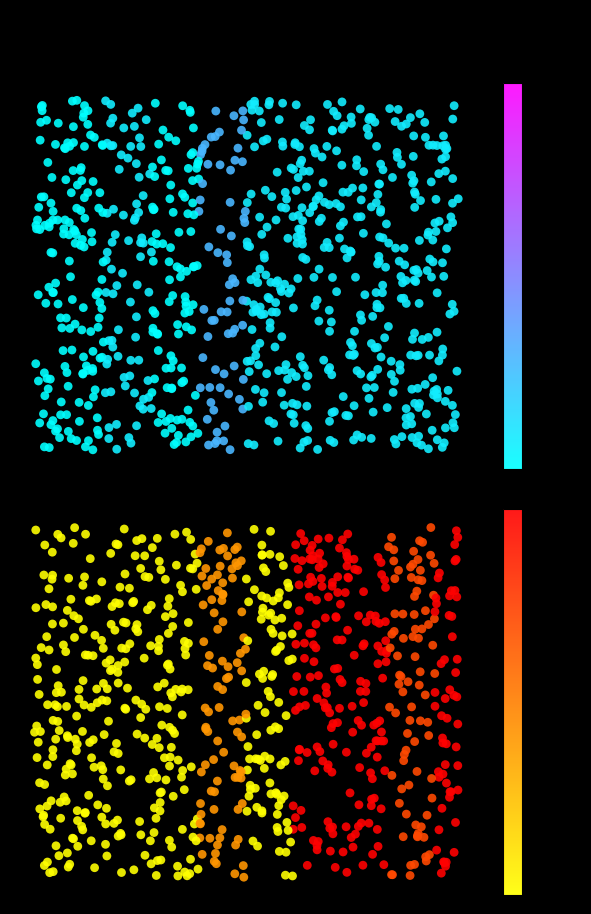

Where is Especial nearest to the value 6250?

25